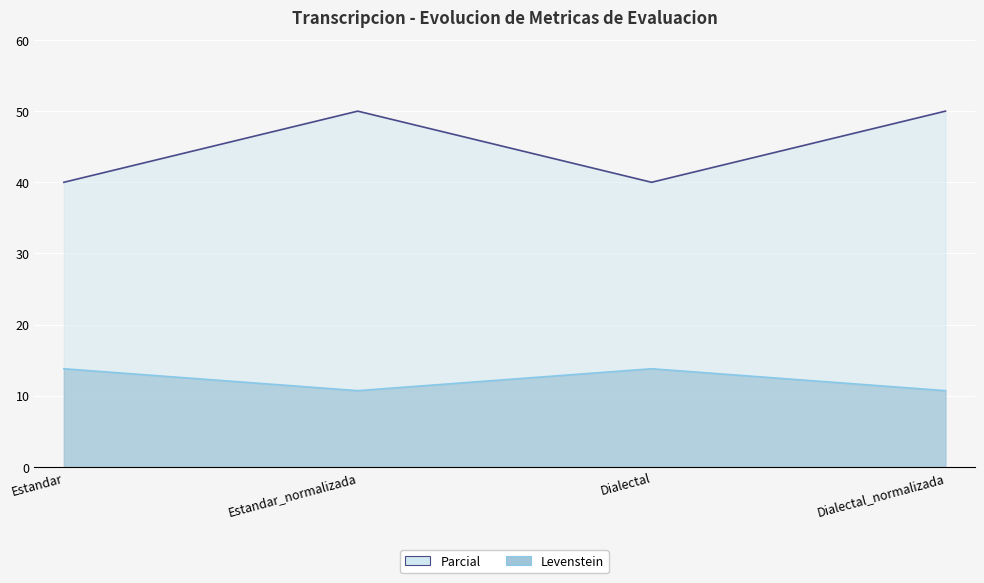

Which series has the largest range (max minus min)?

Levenstein